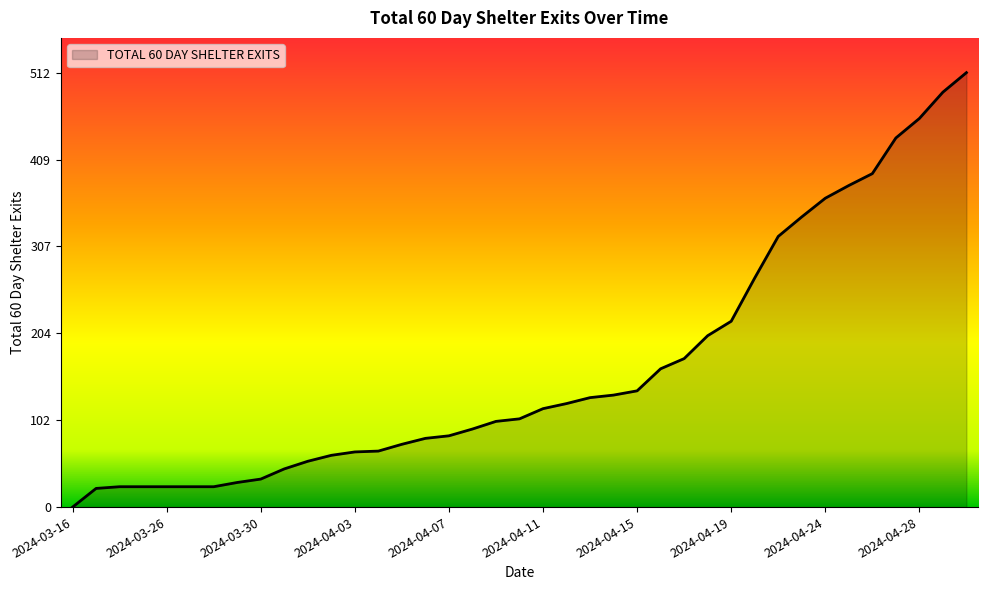

What is the difference between the maximum and minimum values?

512